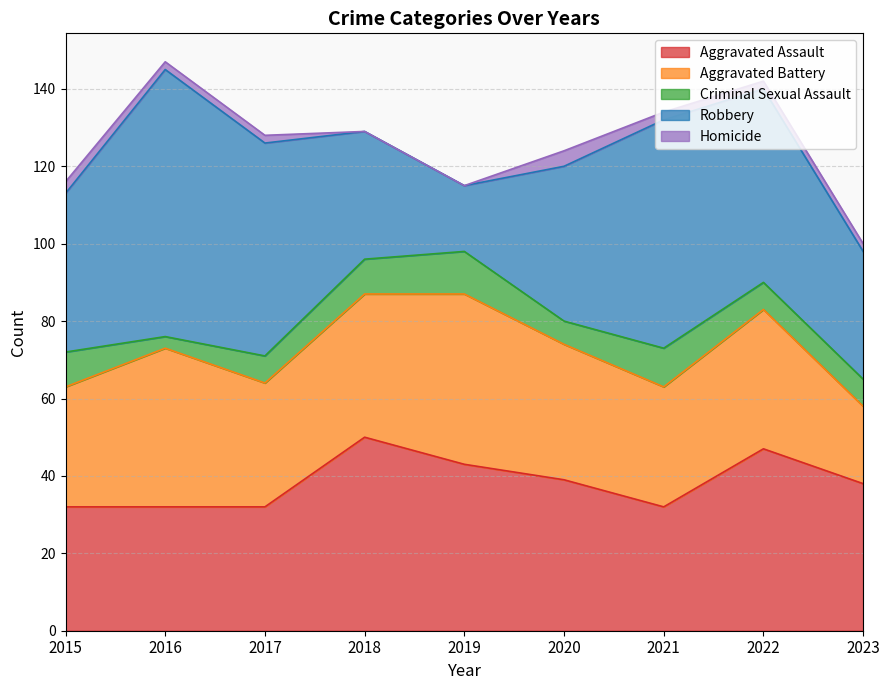

At which category does Criminal Sexual Assault reach its first local valley?

2016